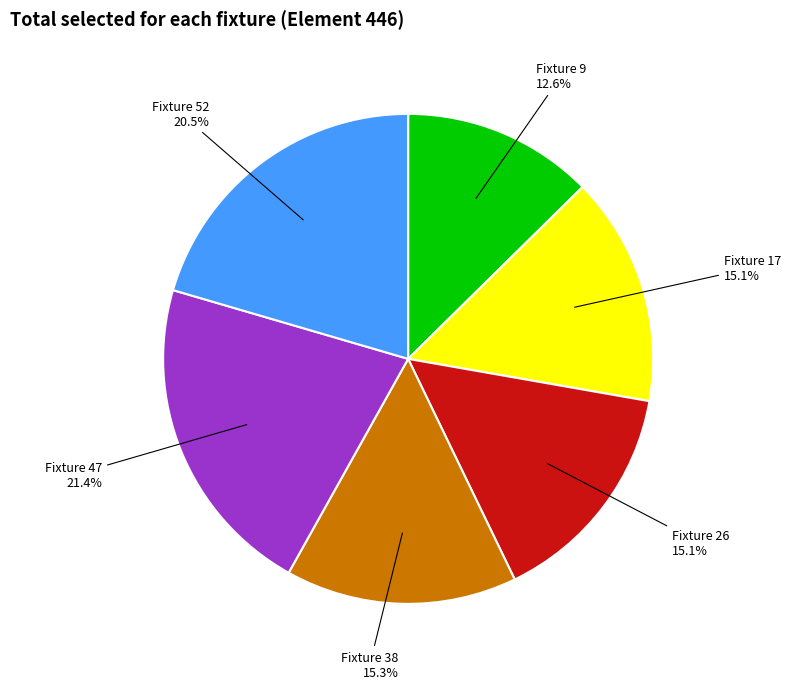

Is there a majority slice in this chart?

No